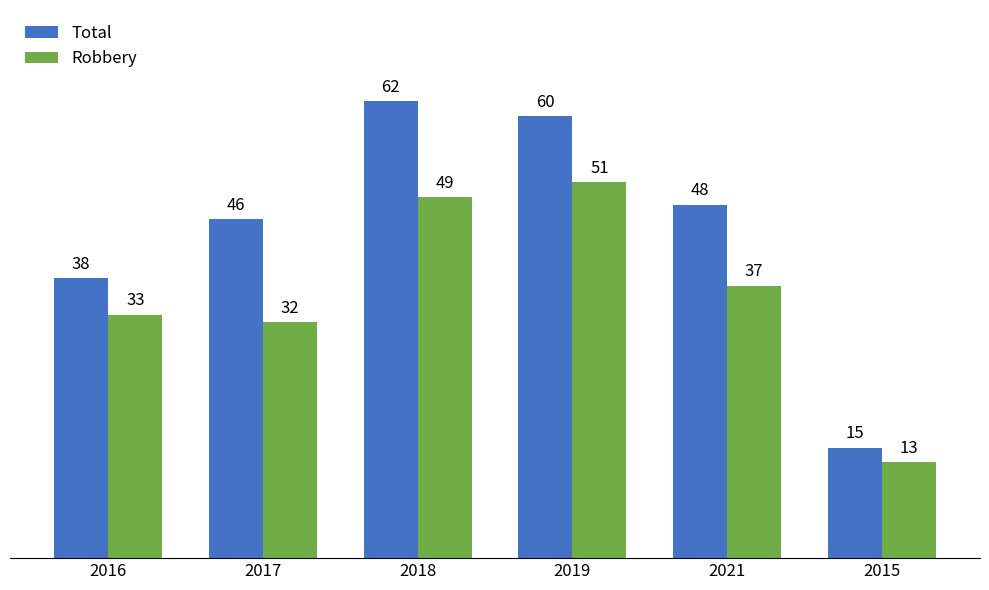

What is the approximate value of Total at 2018?

62